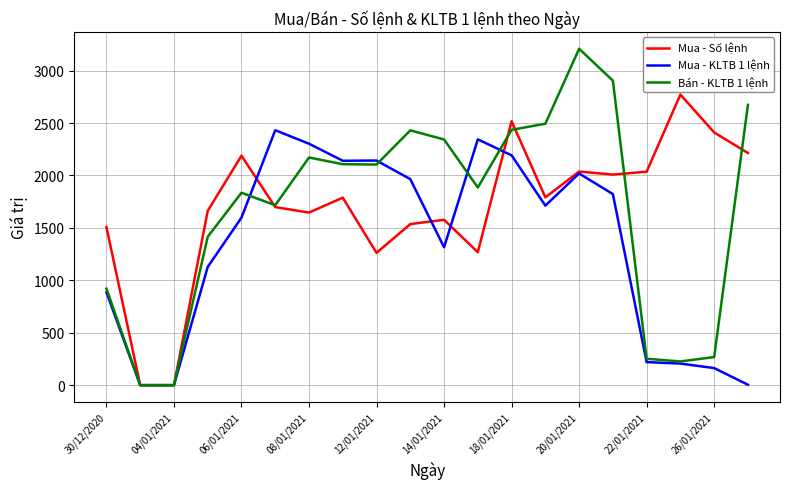

Which series has the largest range (max minus min)?

Bán - KLTB 1 lệnh